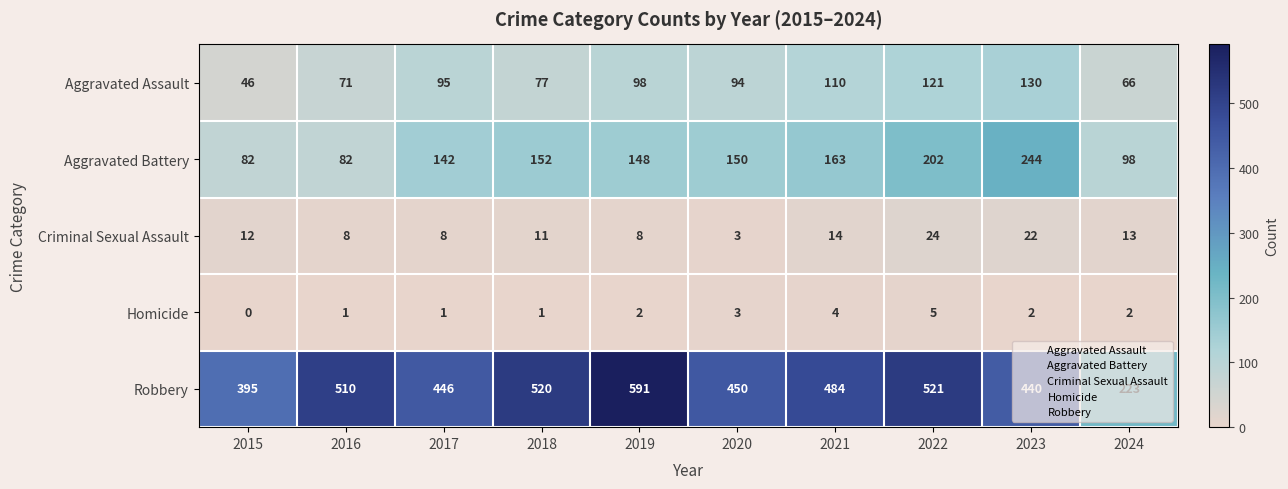

What is the total value across all series at 2018?

761